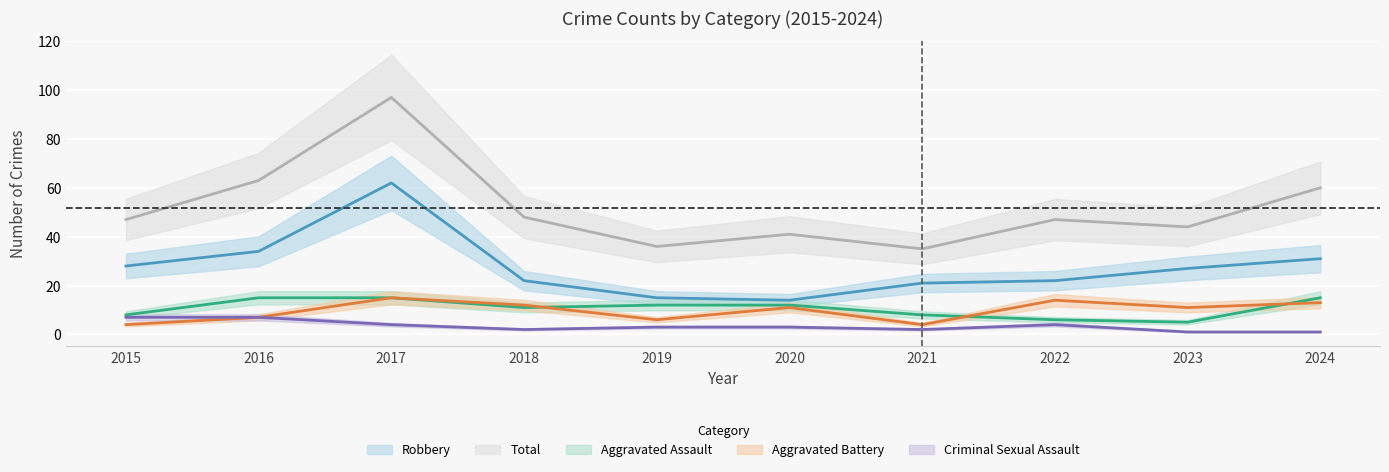

How many values in the Robbery series are below 27?

5